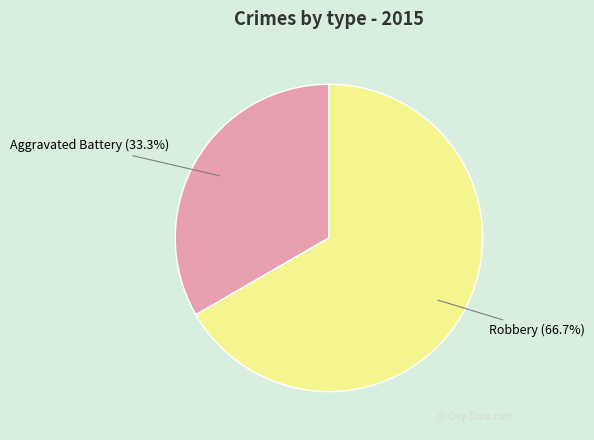

Is the sum of Aggravated Battery and Robbery greater than half?

Yes